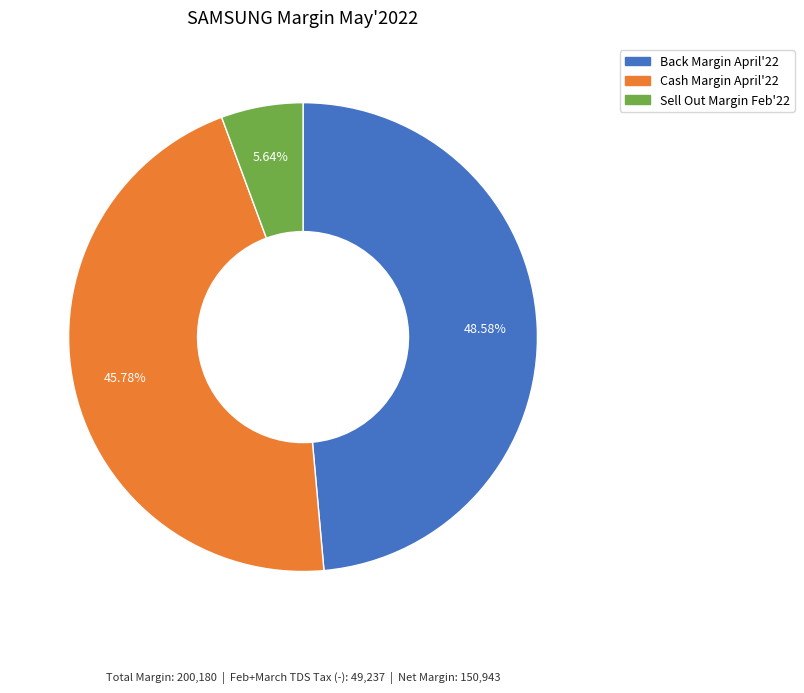

What is the ratio of the value at Back Margin April'22 to the value at Sell Out Margin Feb'22?

8.6